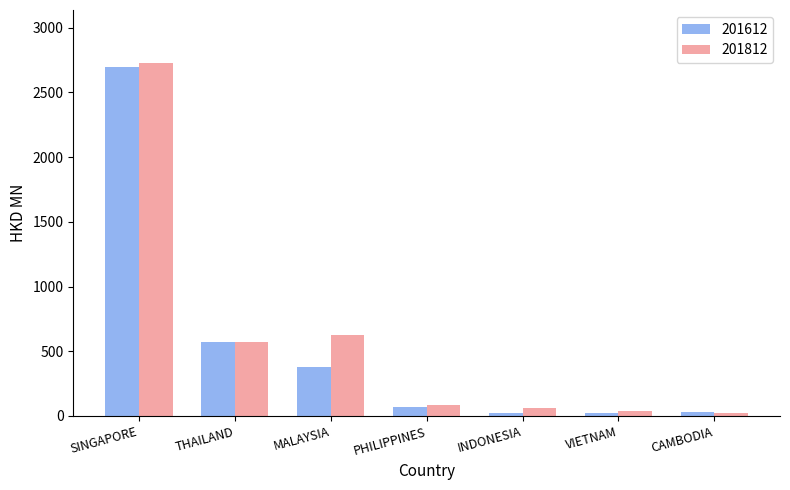

The value of 201612 at THAILAND is 392.9. True or false?

False